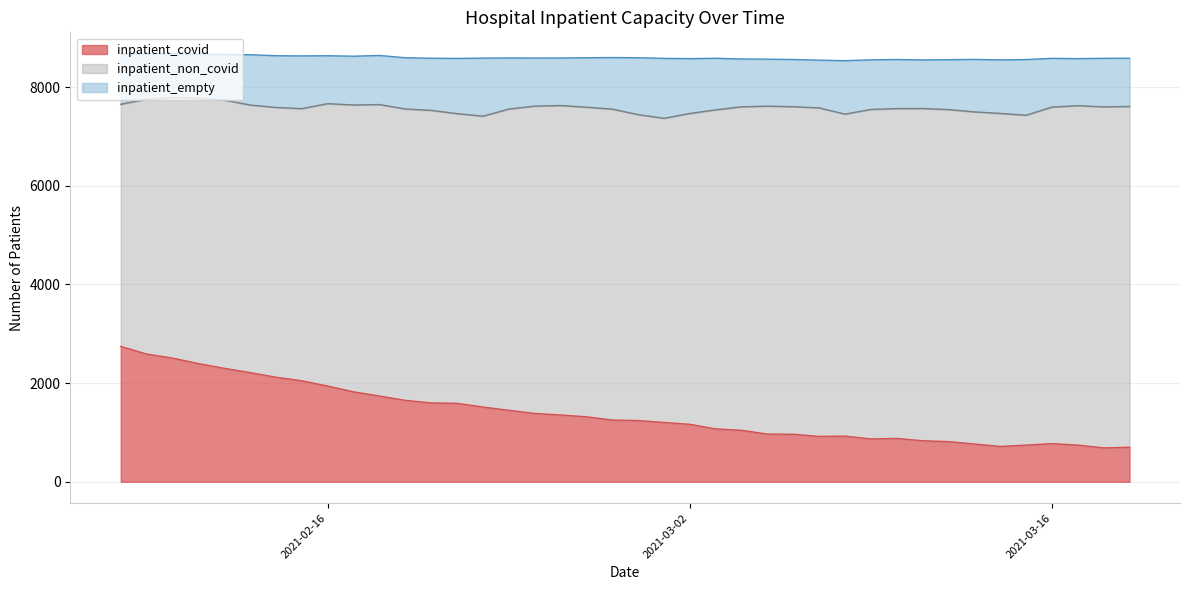

True or false: inpatient_covid and inpatient_empty intersect in this chart.

True